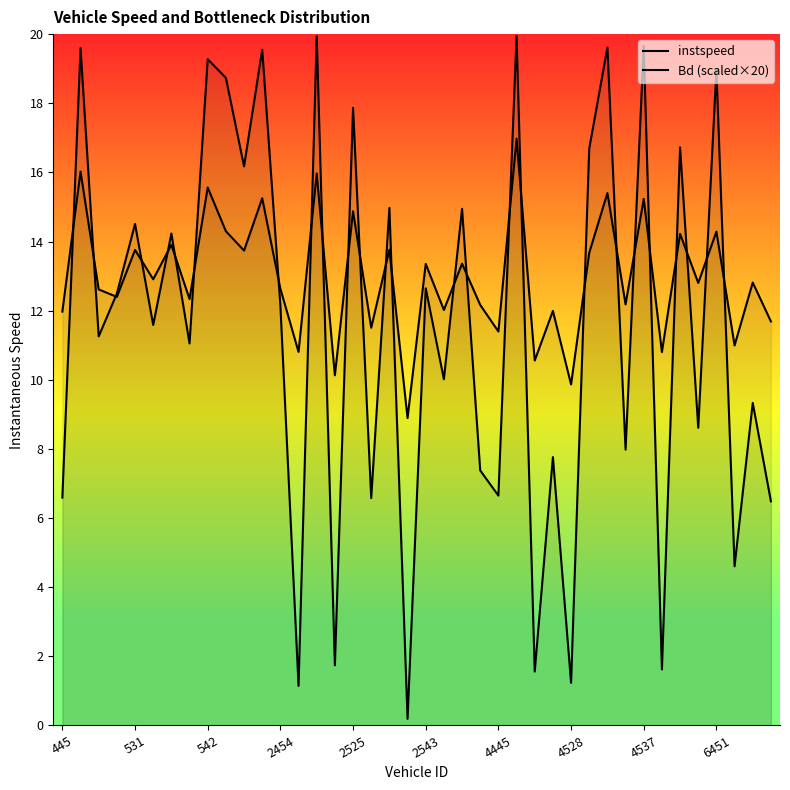

At which label does Bd (scaled×20) first exceed 12?

531